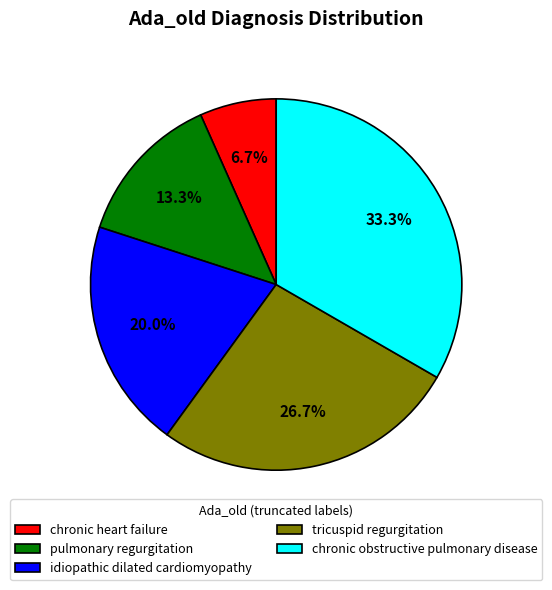

Which has a higher value, idiopathic dilated cardiomyopathy or chronic obstructive pulmonary disease?

chronic obstructive pulmonary disease